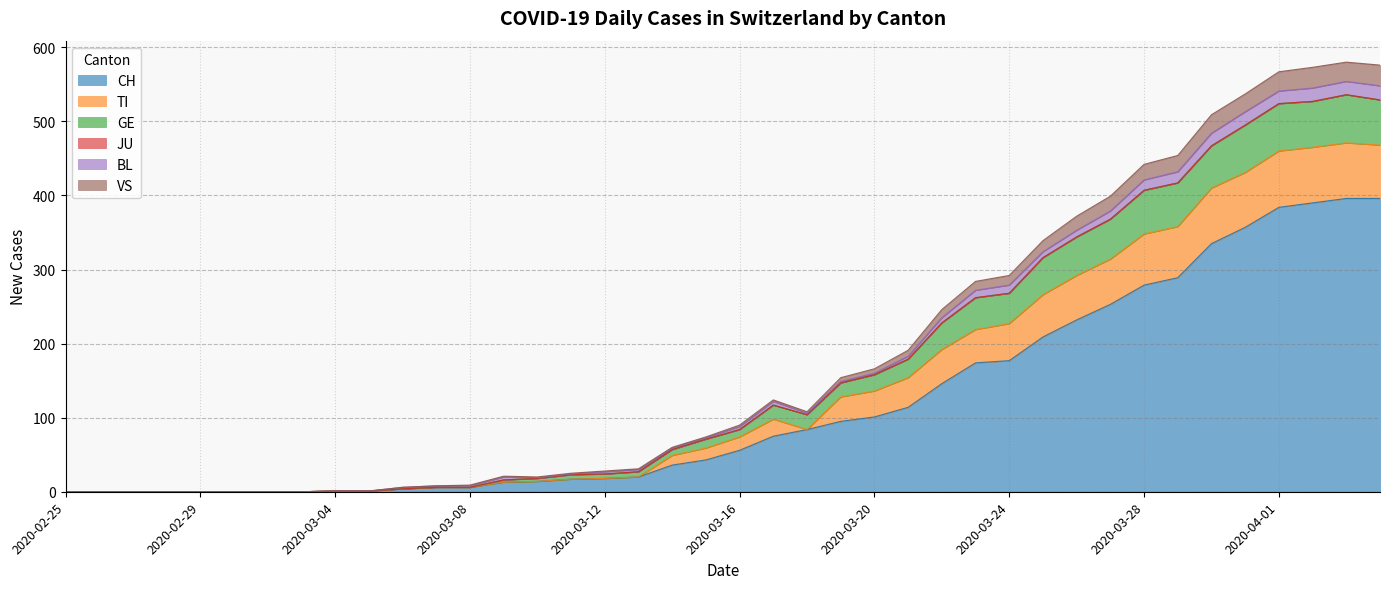

Rank the categories by TI value from lowest to highest.

2020-02-25, 2020-02-26, 2020-02-27, 2020-02-28, 2020-02-29, 2020-03-01, 2020-03-02, 2020-03-03, 2020-03-04, 2020-03-05, 2020-03-06, 2020-03-07, 2020-03-08, 2020-03-09, 2020-03-10, 2020-03-11, 2020-03-12, 2020-03-13, 2020-03-14, 2020-03-15, 2020-03-16, 2020-03-18, 2020-03-17, 2020-03-19, 2020-03-20, 2020-03-21, 2020-03-22, 2020-03-23, 2020-03-24, 2020-03-25, 2020-03-26, 2020-03-27, 2020-03-28, 2020-03-29, 2020-03-30, 2020-03-31, 2020-04-01, 2020-04-02, 2020-04-04, 2020-04-03